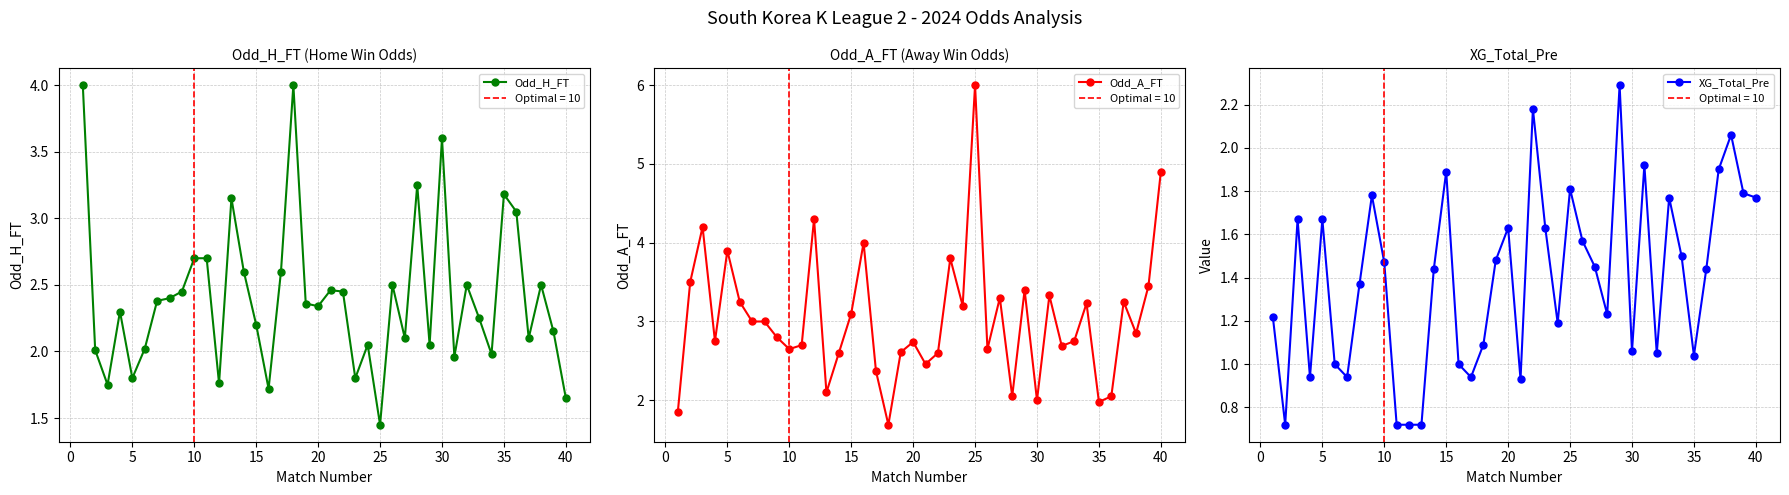

Reading left to right, transcribe all the data shown in this chart.

Odd_H_FT: 4.0	2.0	1.8	2.3	1.8	2.0	2.4	2.4	2.5	2.7	2.7	1.8	3.1	2.6	2.2	1.7	2.6	4.0	2.4	2.3	2.5	2.5	1.8	2.0	1.4	2.5	2.1	3.2	2.0	3.6	2.0	2.5	2.2	2.0	3.2	3.0	2.1	2.5	2.1	1.6
Odd_A_FT: 1.9	3.5	4.2	2.8	3.9	3.2	3.0	3.0	2.8	2.6	2.7	4.3	2.1	2.6	3.1	4.0	2.4	1.7	2.6	2.7	2.5	2.6	3.8	3.2	6.0	2.6	3.3	2.0	3.4	2.0	3.3	2.7	2.8	3.2	2.0	2.0	3.2	2.9	3.5	4.9
XG_Total_Pre: 1.2	0.7	1.7	0.9	1.7	1.0	0.9	1.4	1.8	1.5	0.7	0.7	0.7	1.4	1.9	1.0	0.9	1.1	1.5	1.6	0.9	2.2	1.6	1.2	1.8	1.6	1.4	1.2	2.3	1.1	1.9	1.1	1.8	1.5	1.0	1.4	1.9	2.1	1.8	1.8